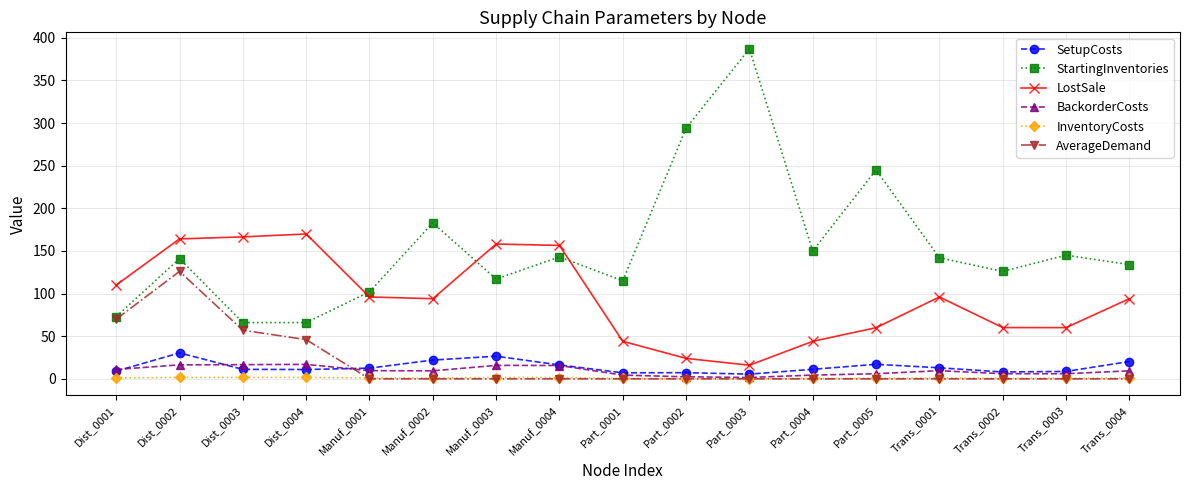

True or false: AverageDemand and LostSale intersect in this chart.

False